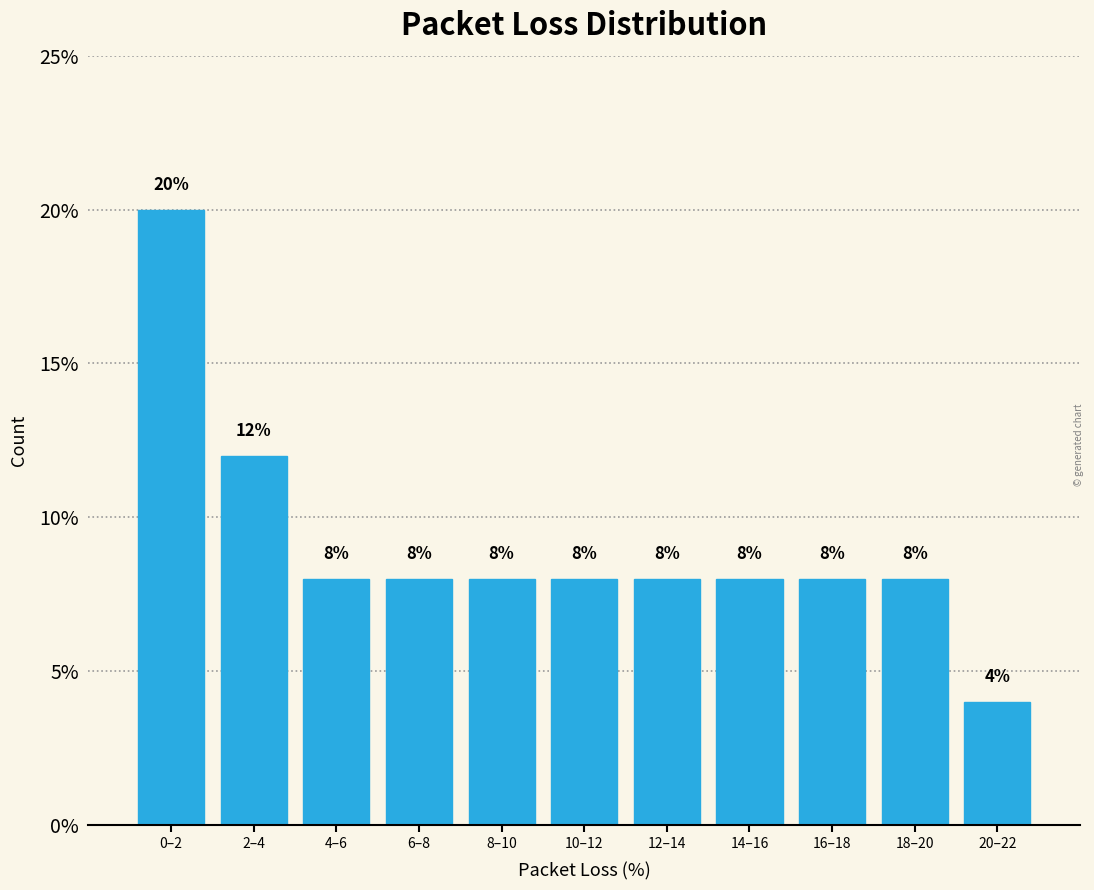

Reading left to right, list all the values displayed in this chart.

20	12	8	8	8	8	8	8	8	8	4